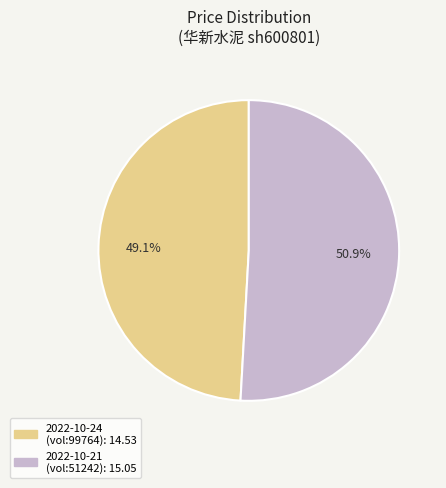

Is there a majority slice in this chart?

Yes